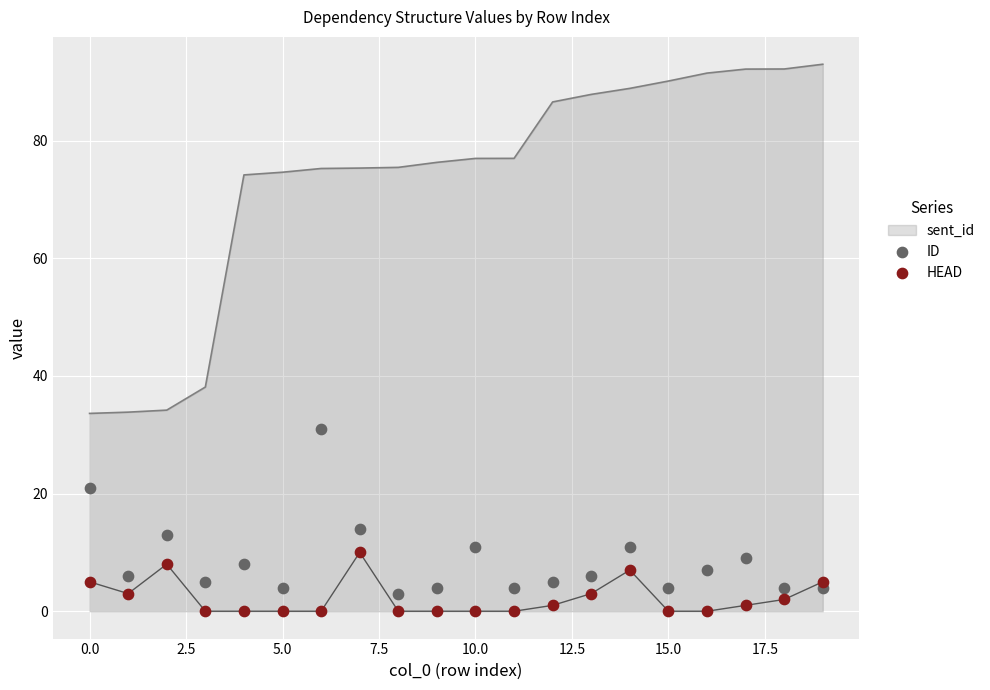

Which series reaches the minimum Y coordinate?

HEAD